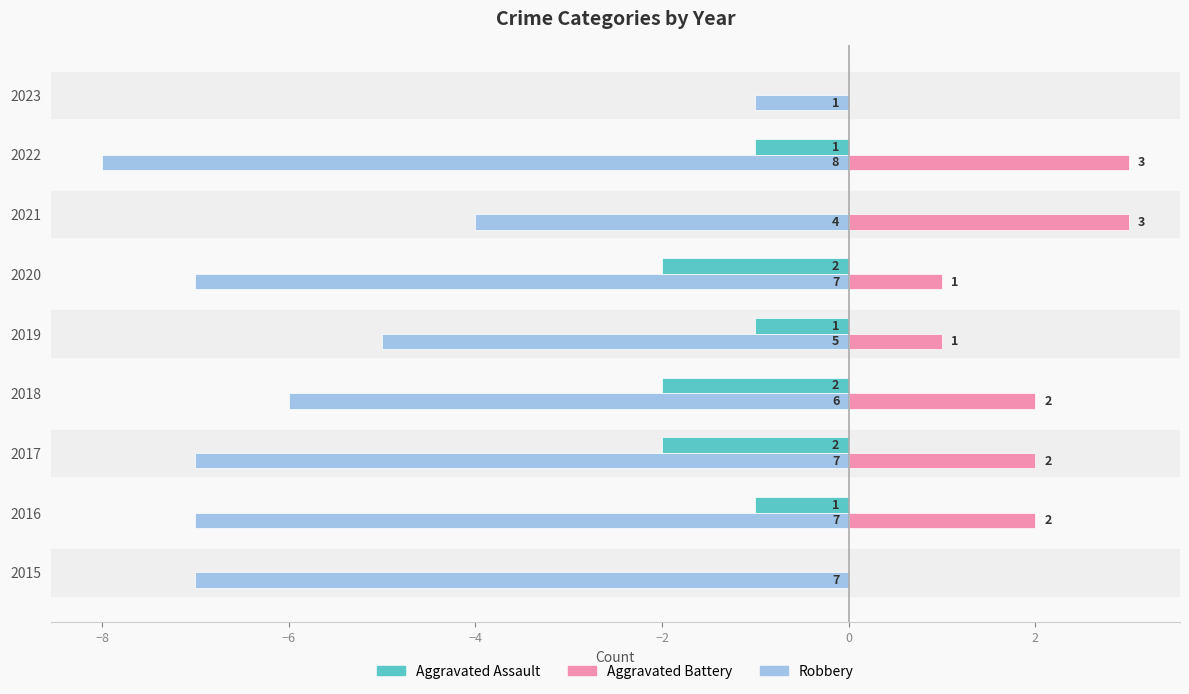

How many values in Aggravated Battery are above zero?

7